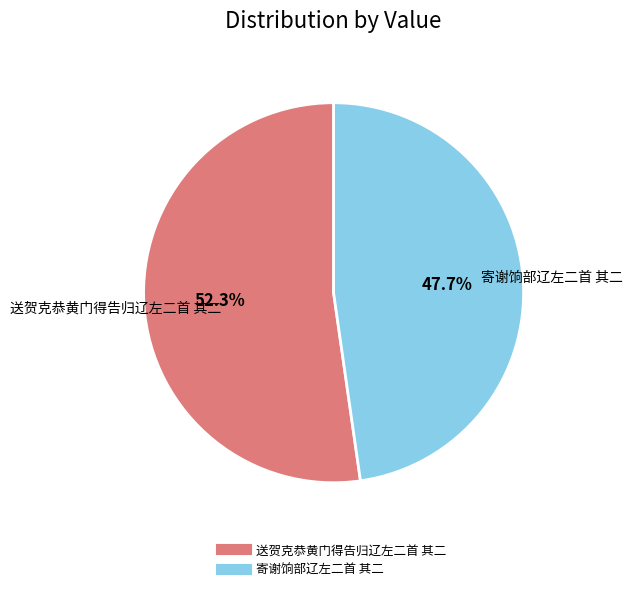

The 寄谢饷部辽左二首 其二 slice represents 48% of the pie. True or false?

True